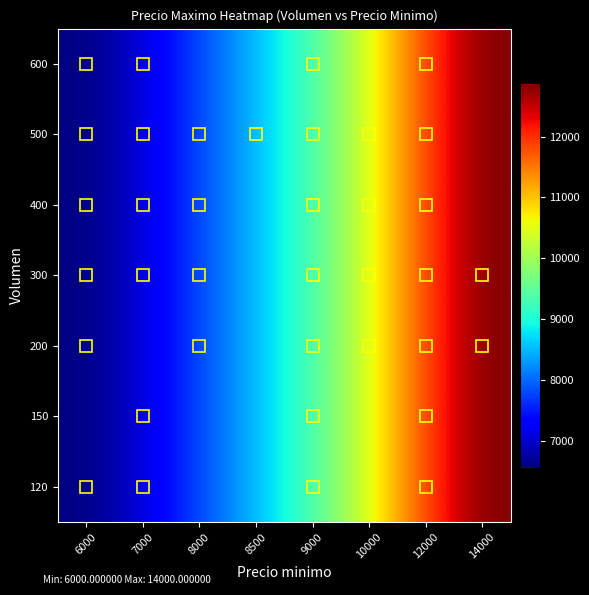

At which category is the sum across all series the highest?

14000